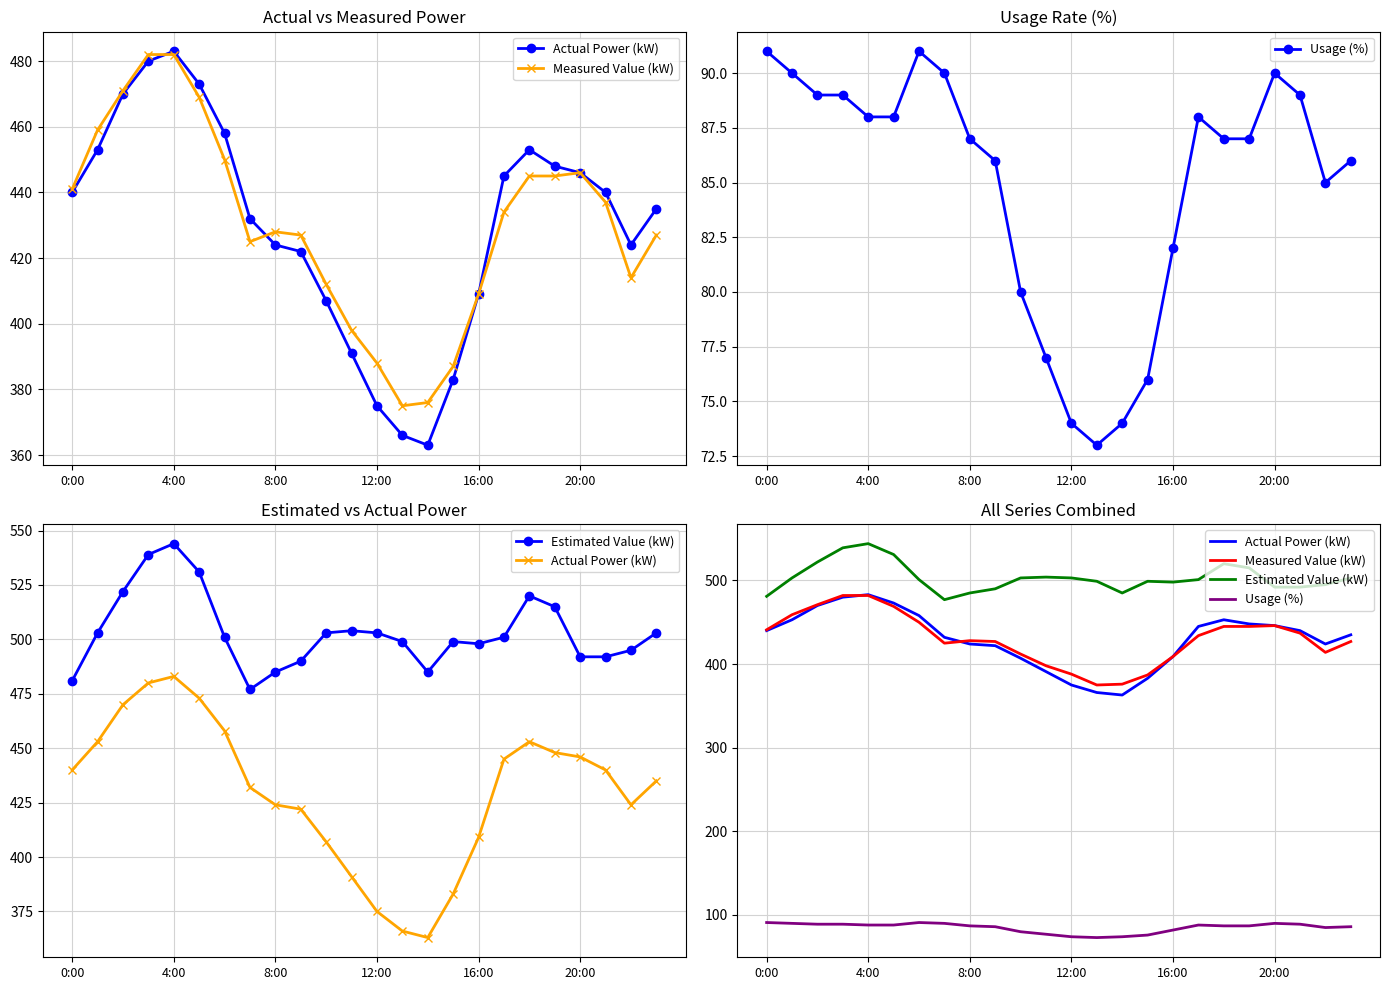

What is the greatest value displayed?

544